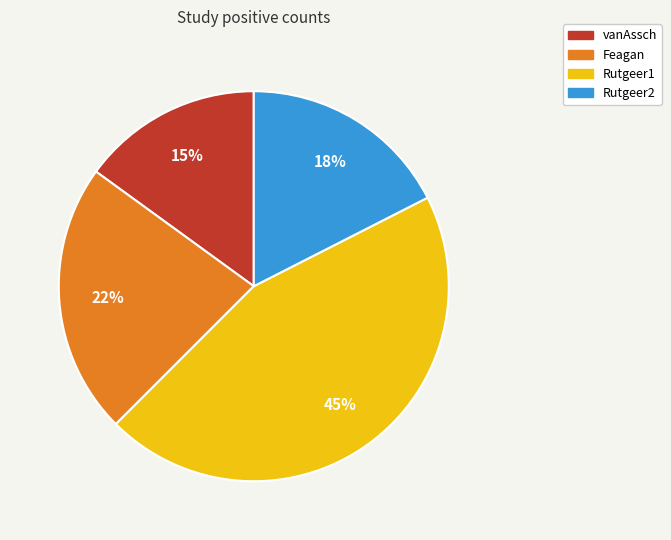

What is the largest slice in the pie chart?

Rutgeer1